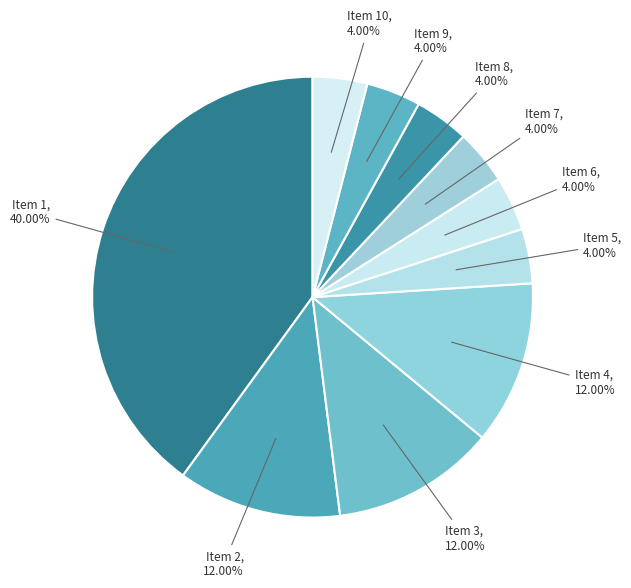

How many slices are in this pie chart?

10